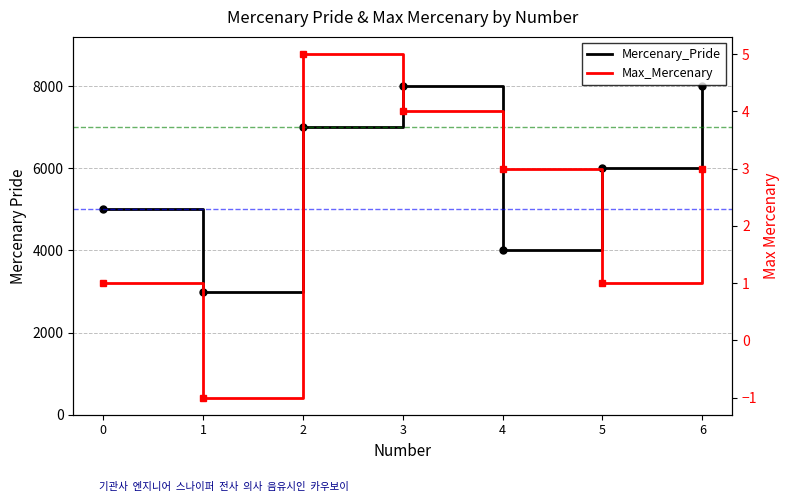

Reading left to right, list all the values displayed in this chart.

Mercenary_Pride: 0=5000	1=3000	2=7000	3=8000	4=4000	5=6000	6=8000
Max_Mercenary: 0=1	1=-1	2=5	3=4	4=3	5=1	6=3